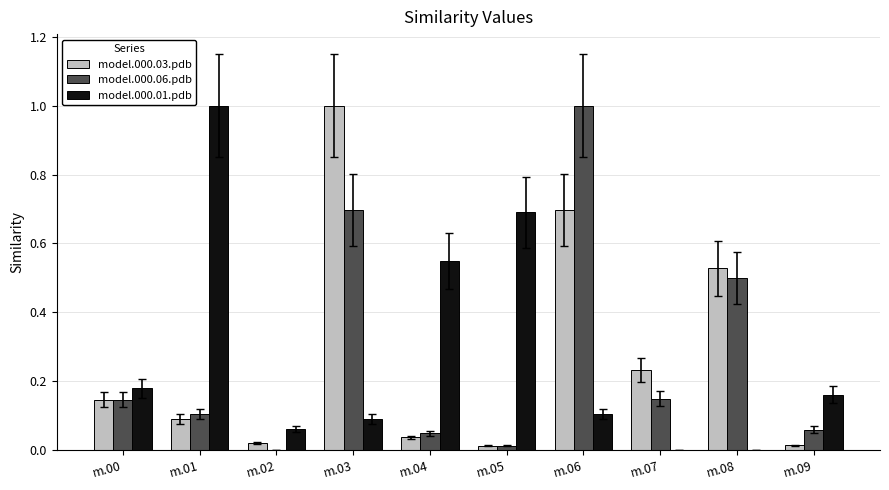

Is it true that model.000.06.pdb equals 0.0 at m.00?

False